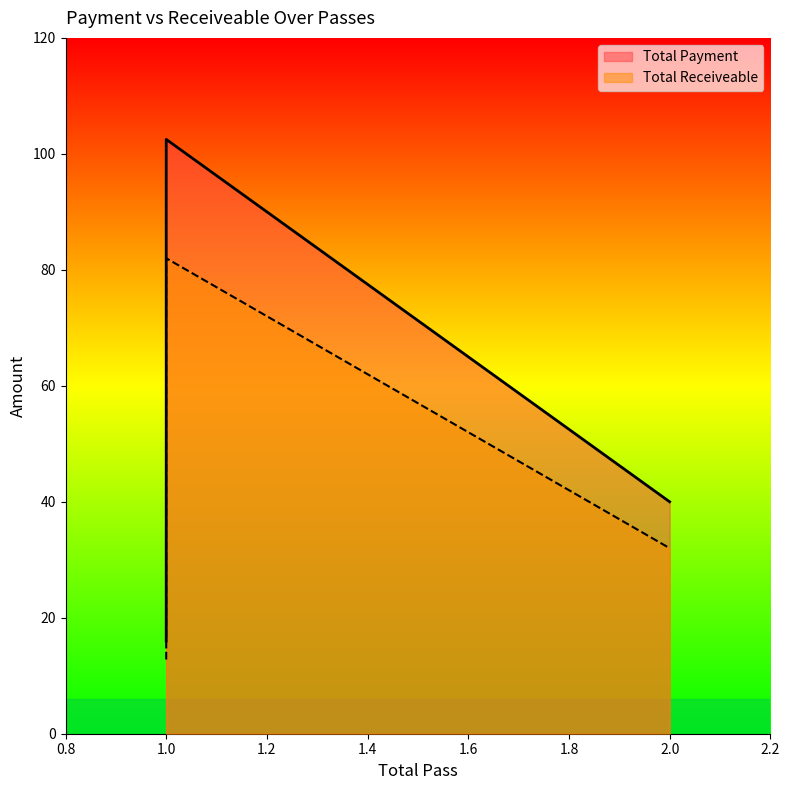

What is the minimum value shown in the chart?

12.8